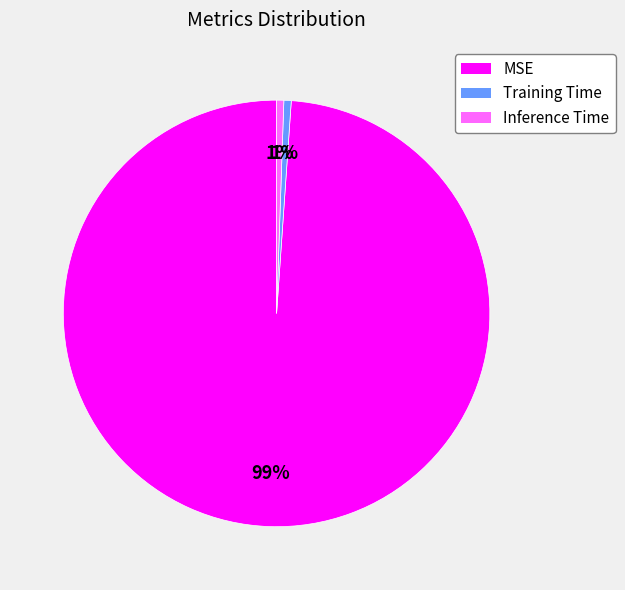

How many segments does this pie chart have?

3